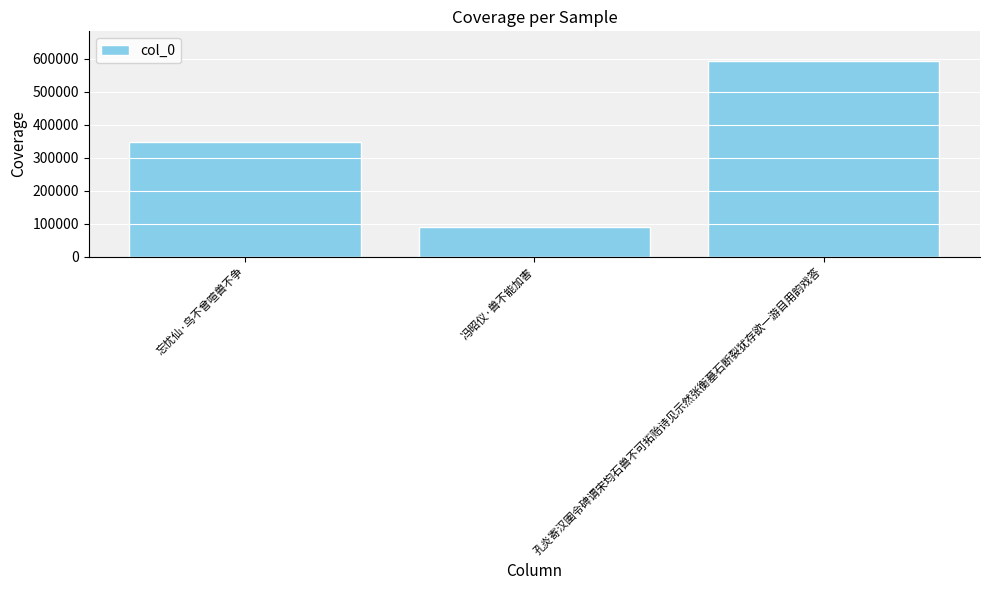

What position from the left is 孔炎寄汉圉令碑谓宋均石兽不可拓贻诗见示然张衡墓石断裂犹存欲一游目用韵戏答?

3